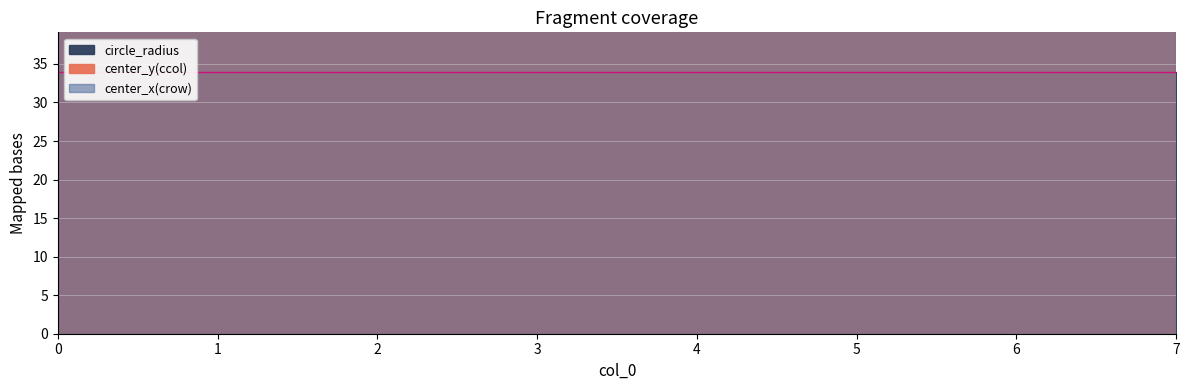

What is the value of the circle_radius point at the 1st from the left?

34